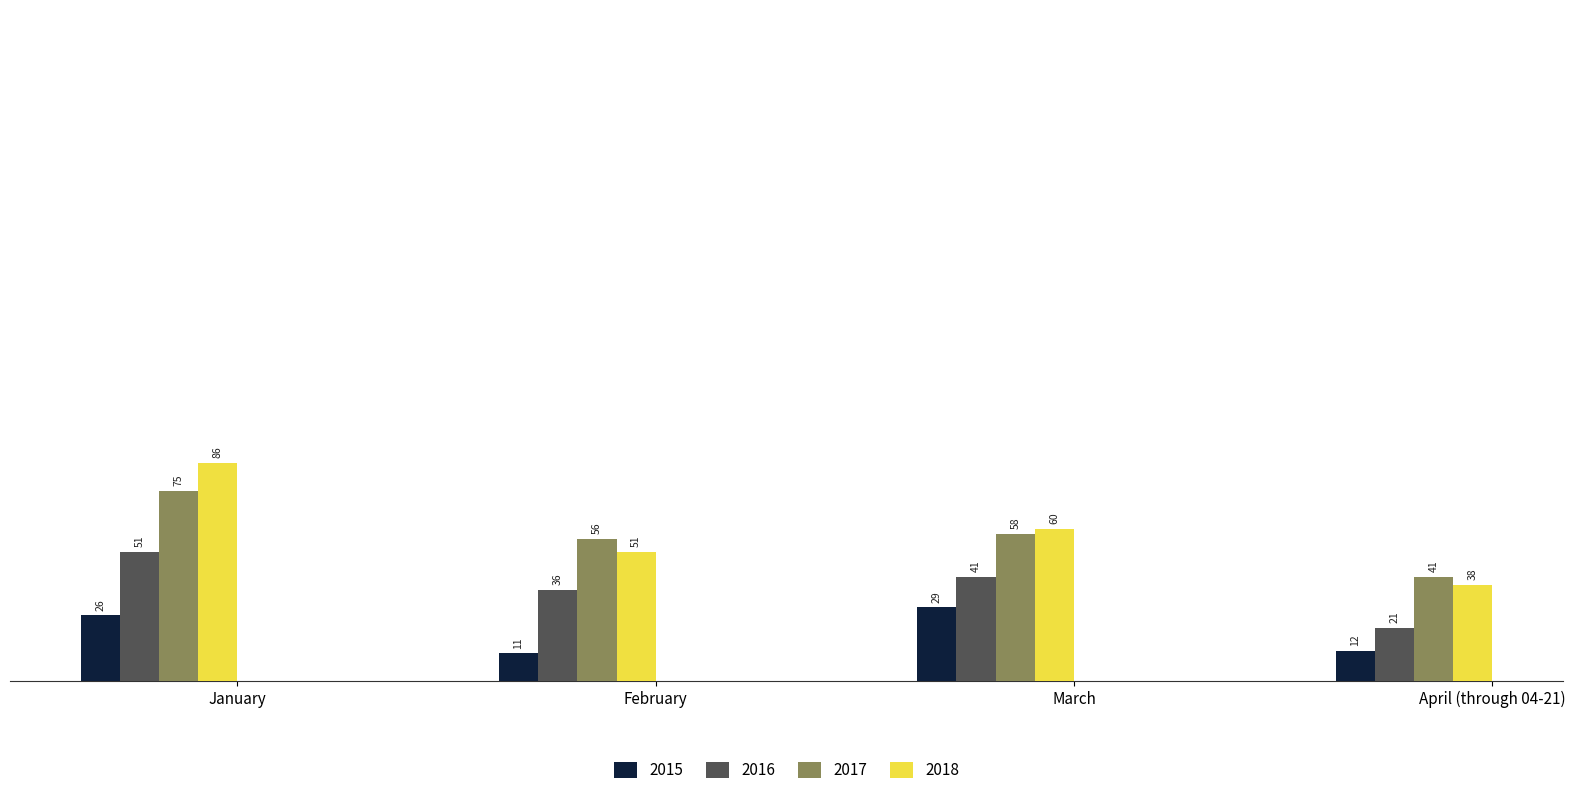

How many bars are there in total?

16